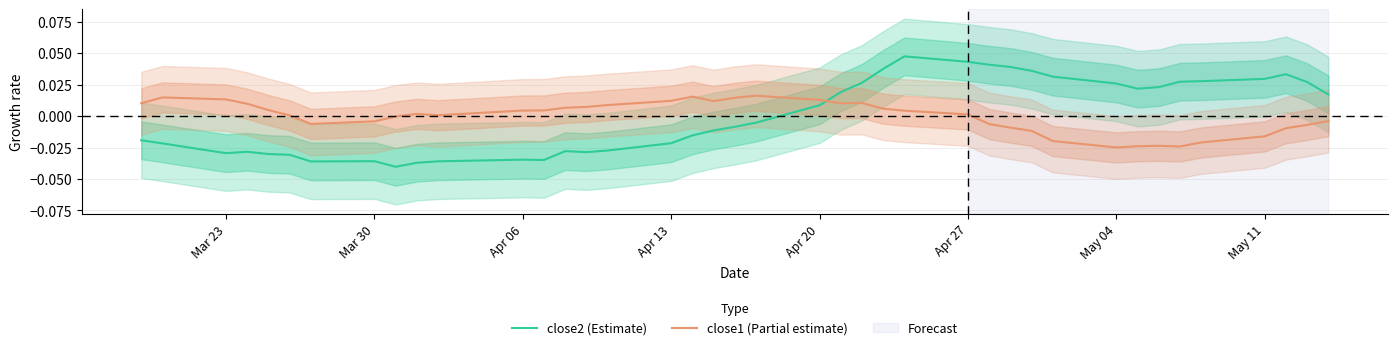

True or false: close1 (Partial estimate) has more than 1 interior local peaks.

True